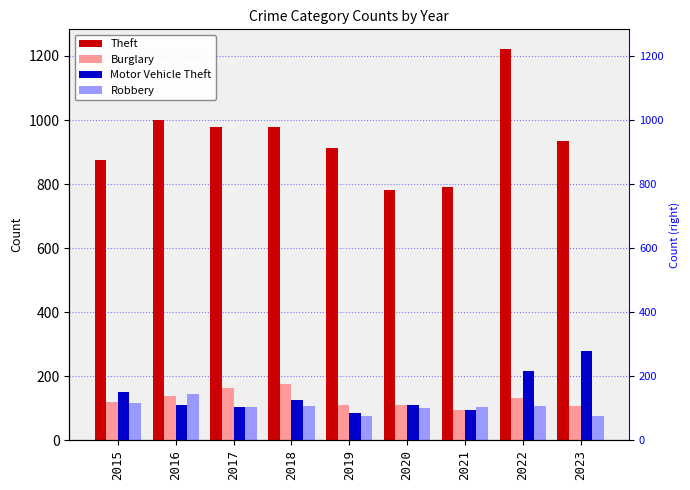

At which category is the sum across all series the highest?

2022